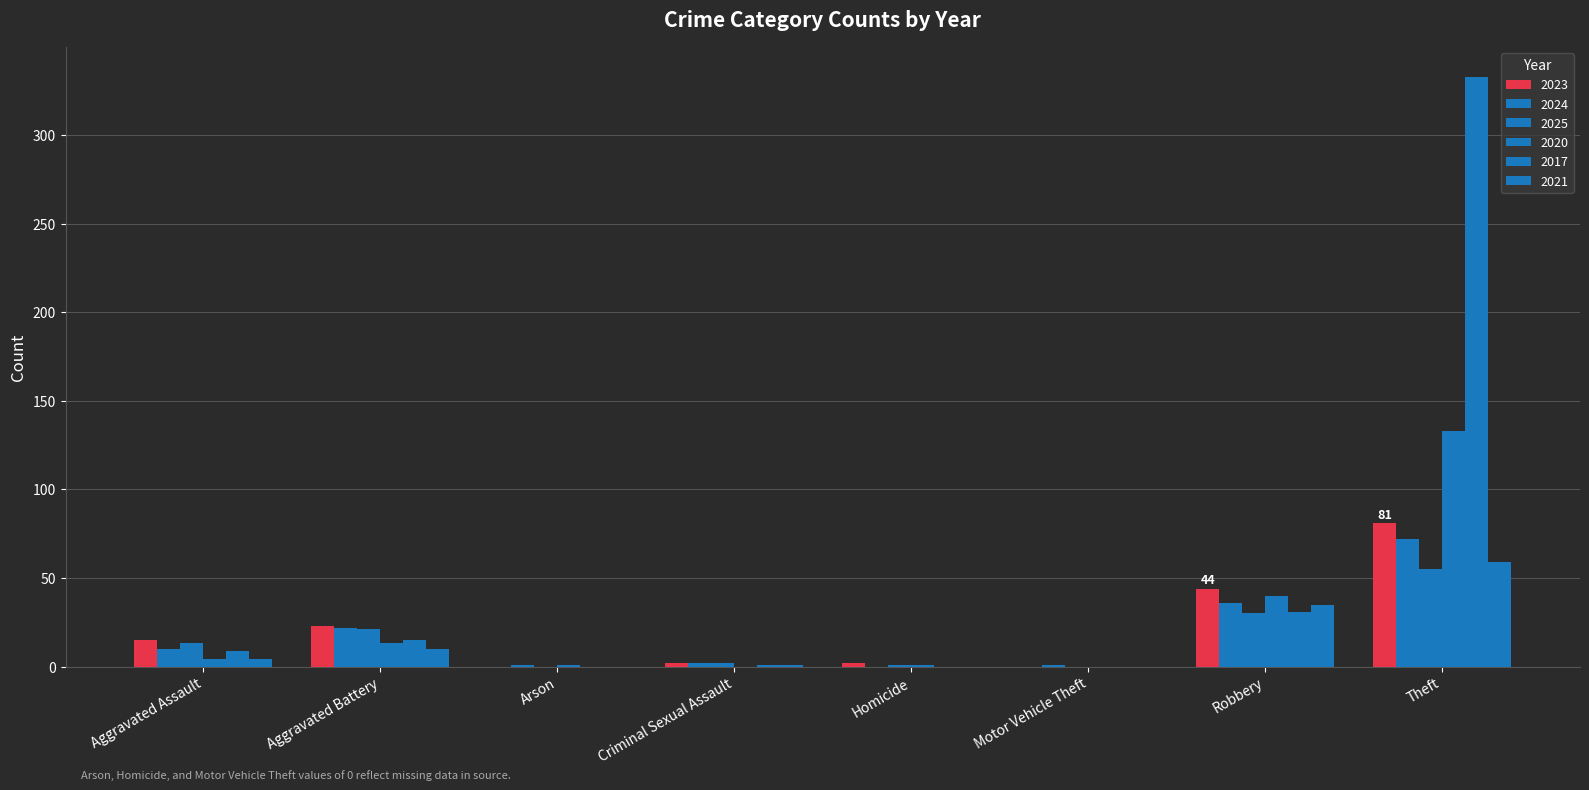

At how many categories does at least one series exceed 228?

1